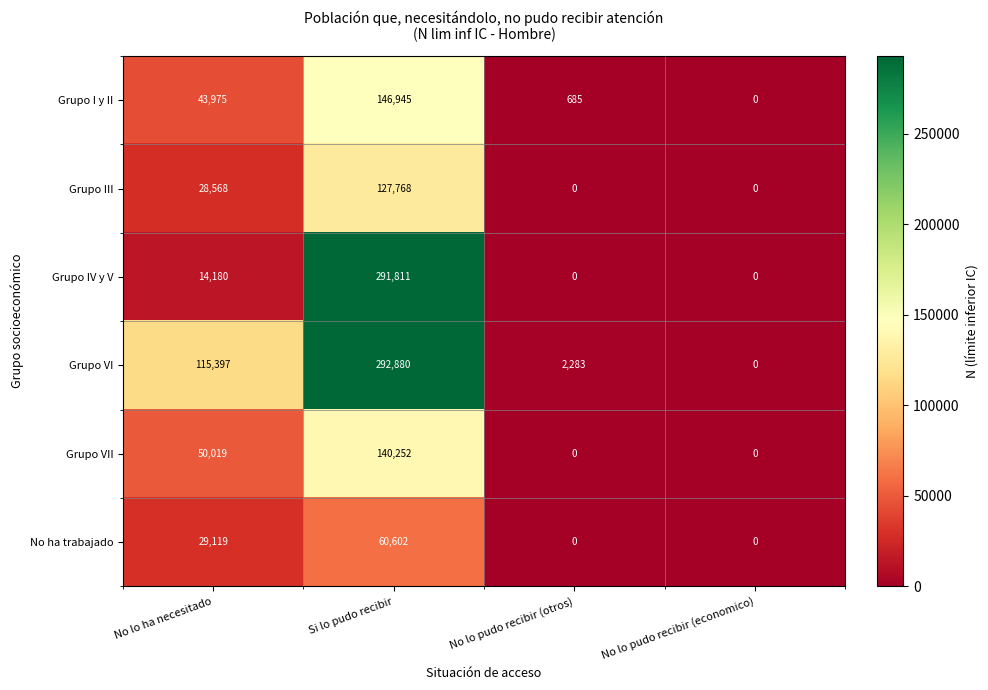

How many data points does each series have?

4